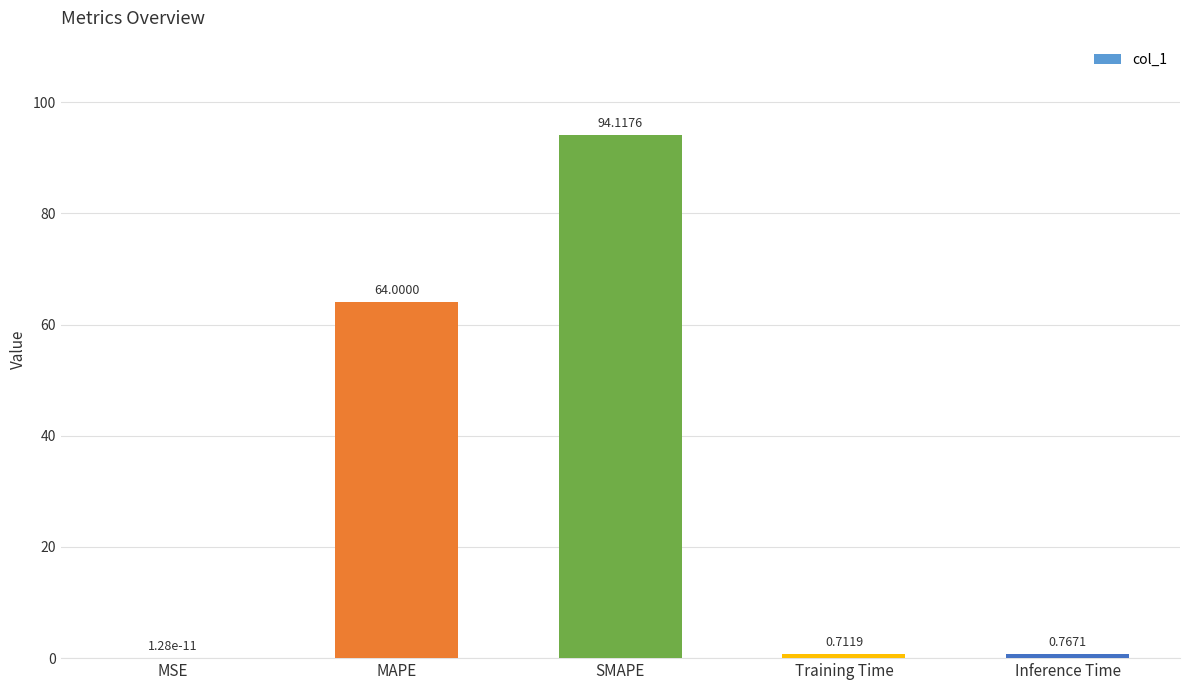

Which category has the highest value across all series?

SMAPE